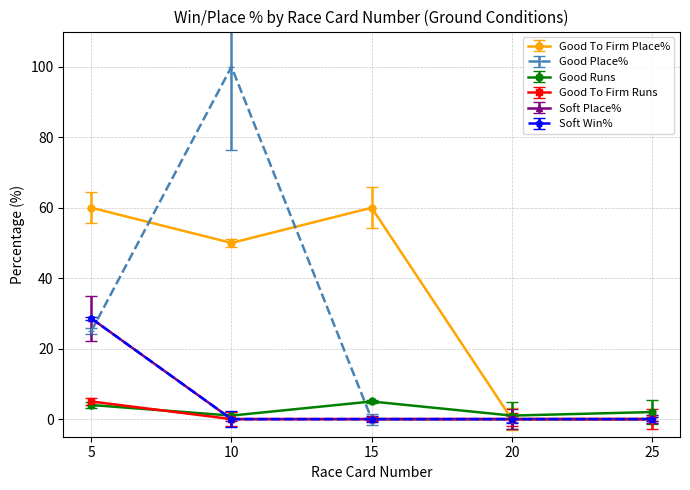

What is the sum of all Good To Firm Runs values?

5.0